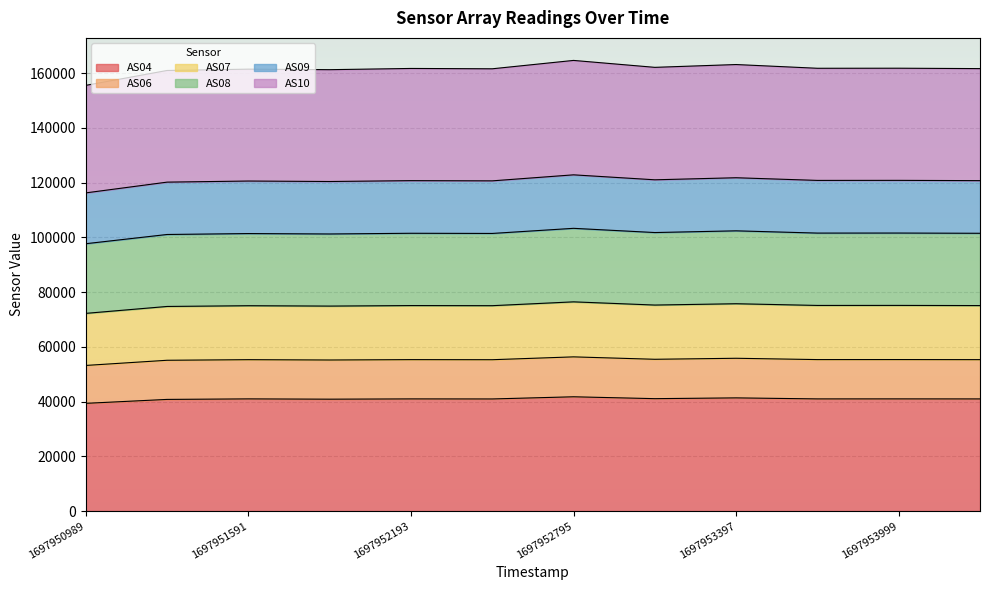

Which category has the highest value across all series?

1697952795